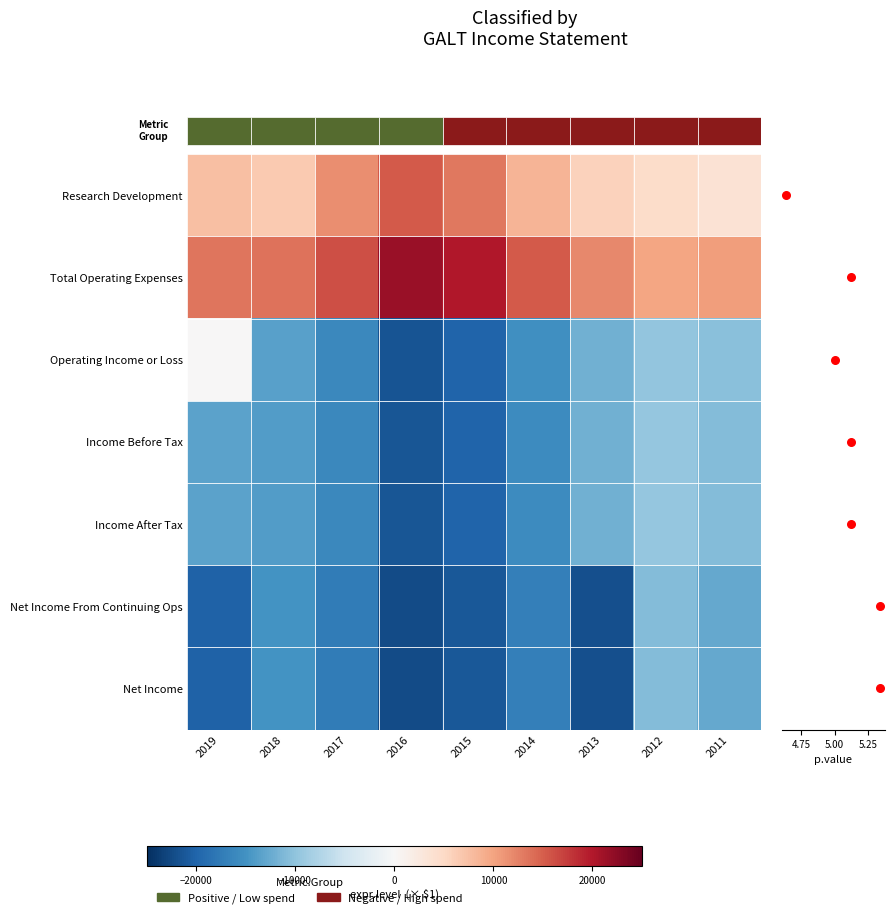

The value of Operating Income or Loss at 2018 is -20818. True or false?

False